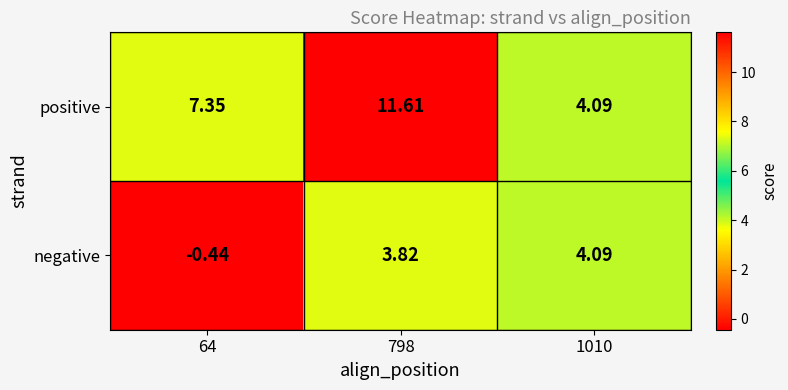

Rank the series by their average value, from lowest to highest.

negative, positive